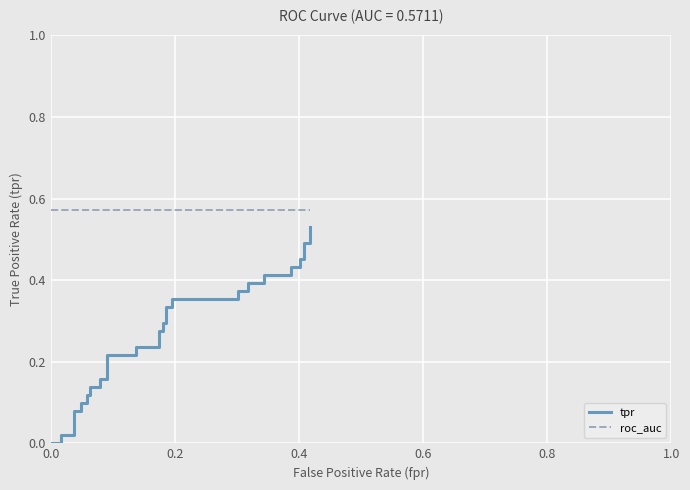

True or false: tpr has a value of 0.2 at 34.

False